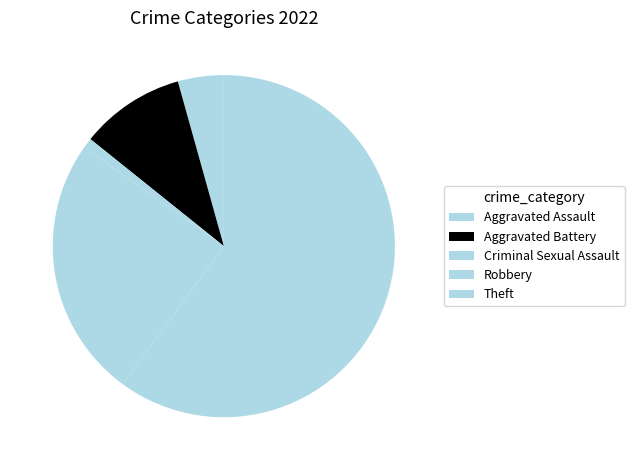

True or false: Aggravated Battery accounts for 10% of the total.

True